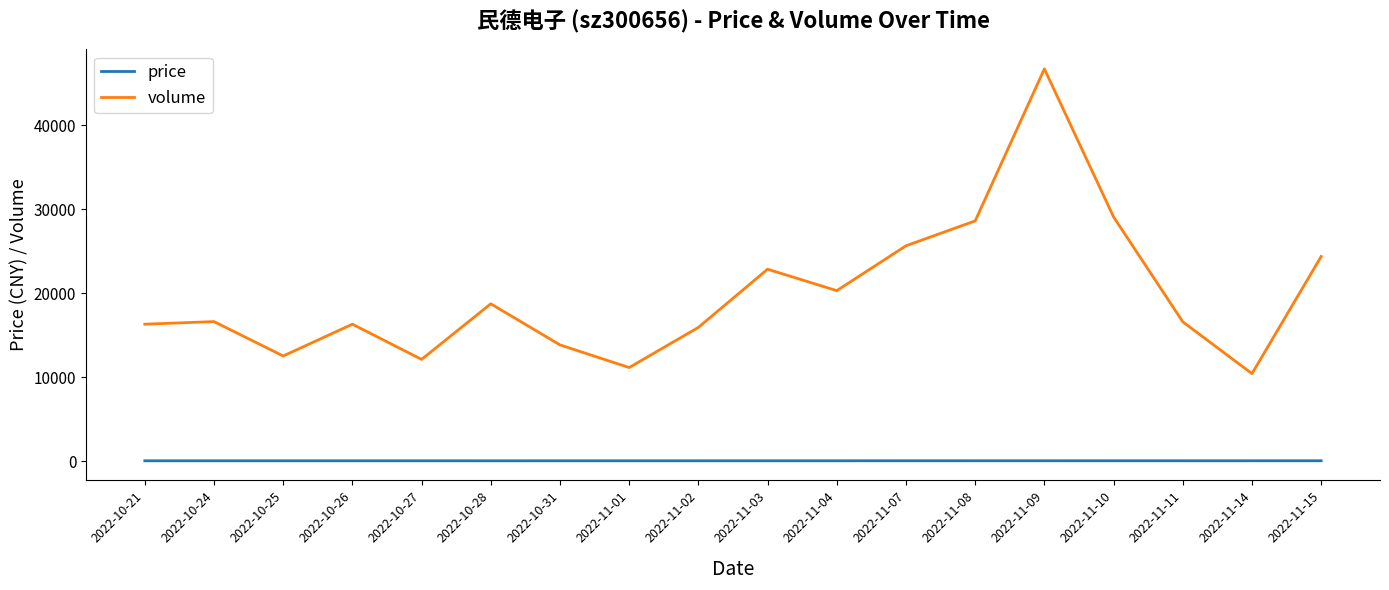

What is the sum of all volume values?

358257.0